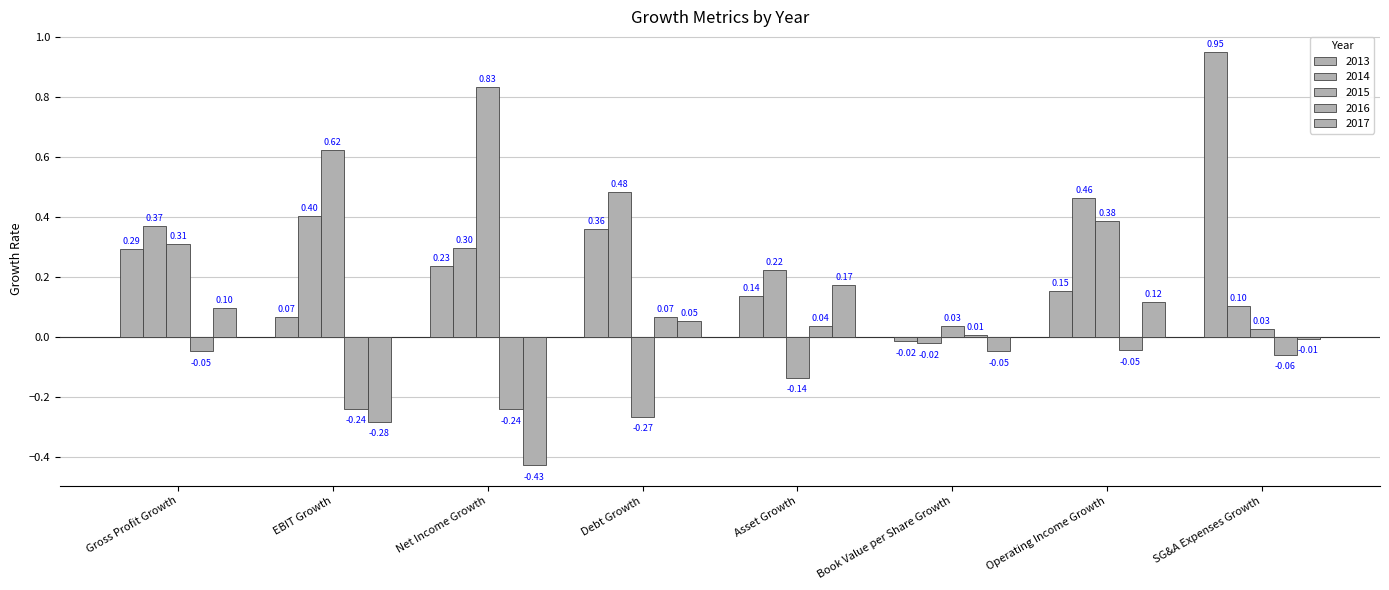

Does the chart contain stacked bars?

No